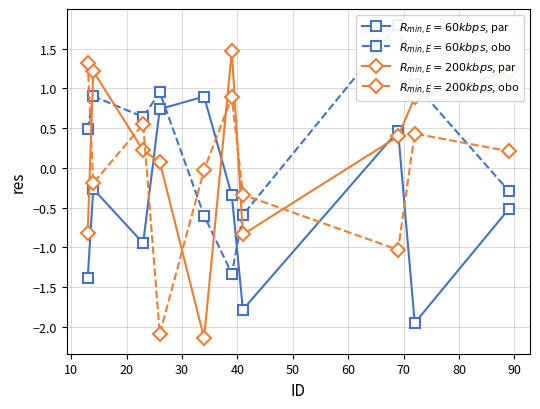

What is the lowest value of the $R_{min,E}=60kbps$, obo series?

-1.3